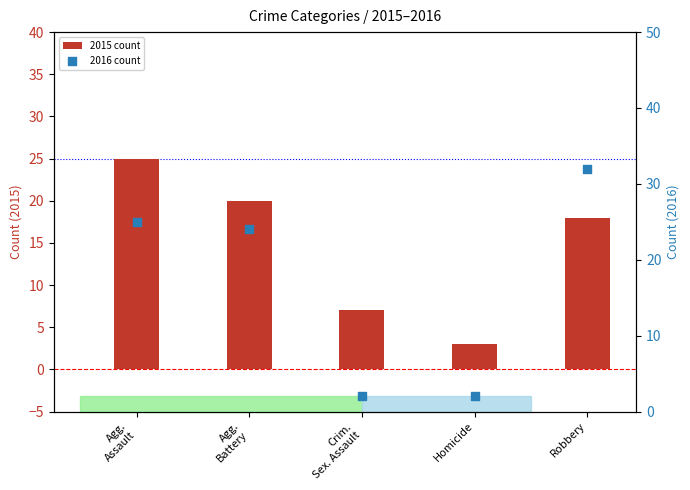

What is the total value across all series at Crim.
Sex. Assault?

9